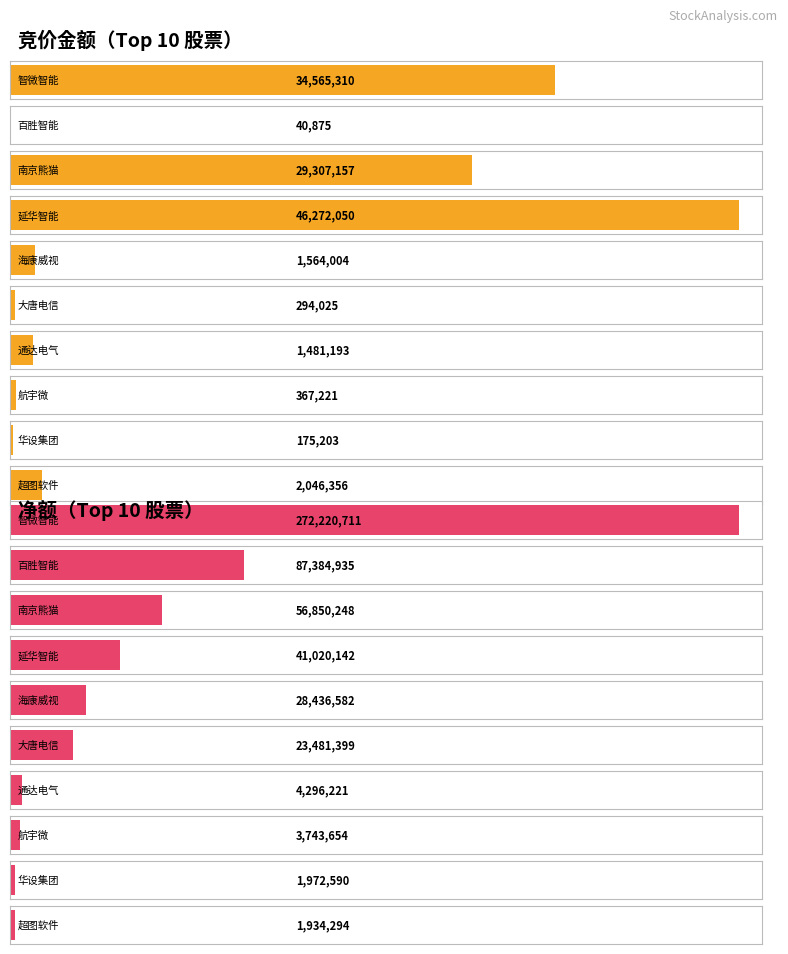

What is the value of the 竞价金额 bar at the 7th from the left?

1481193